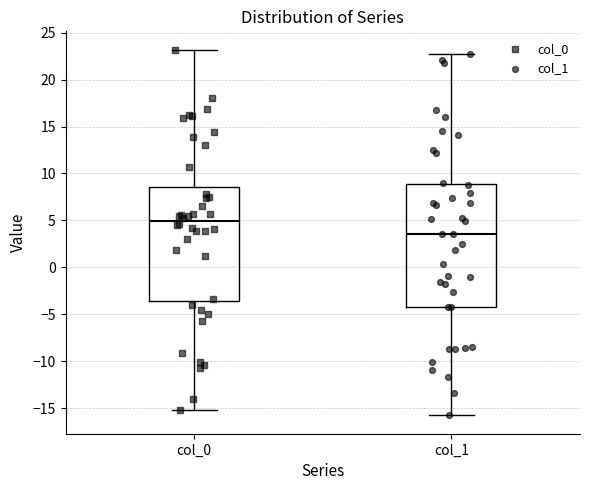

Which box is the tallest, from its lower edge to its upper edge?

col_1